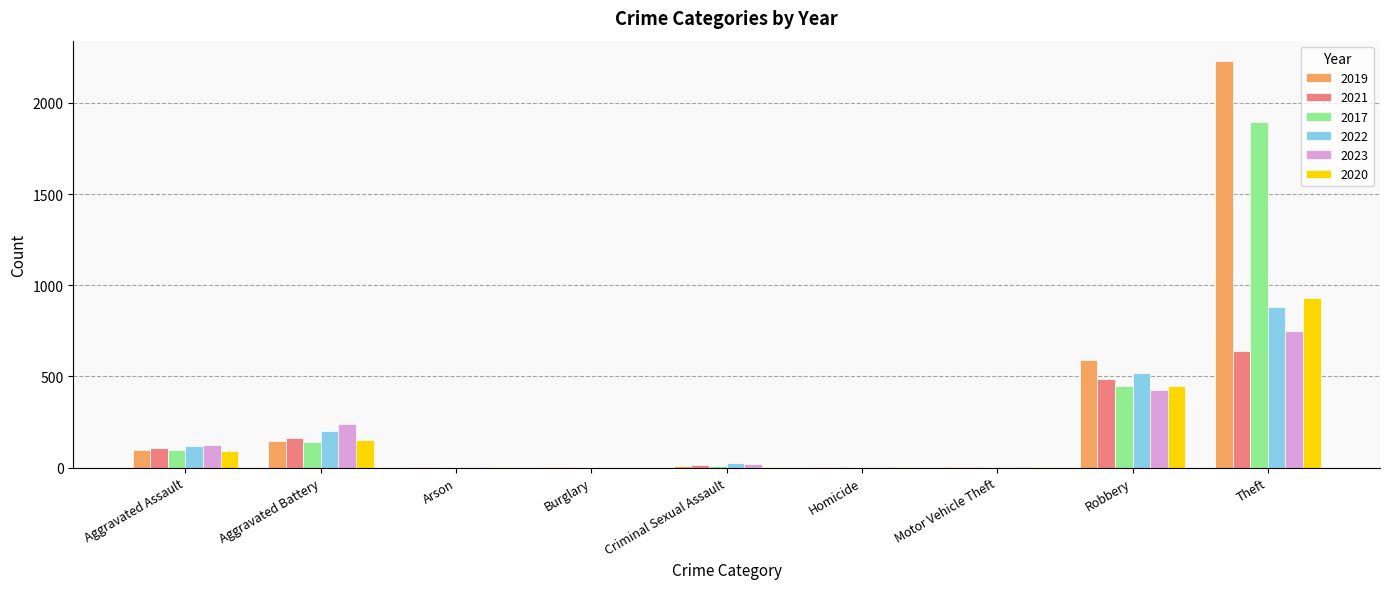

At which category is the sum across all series the highest?

Theft